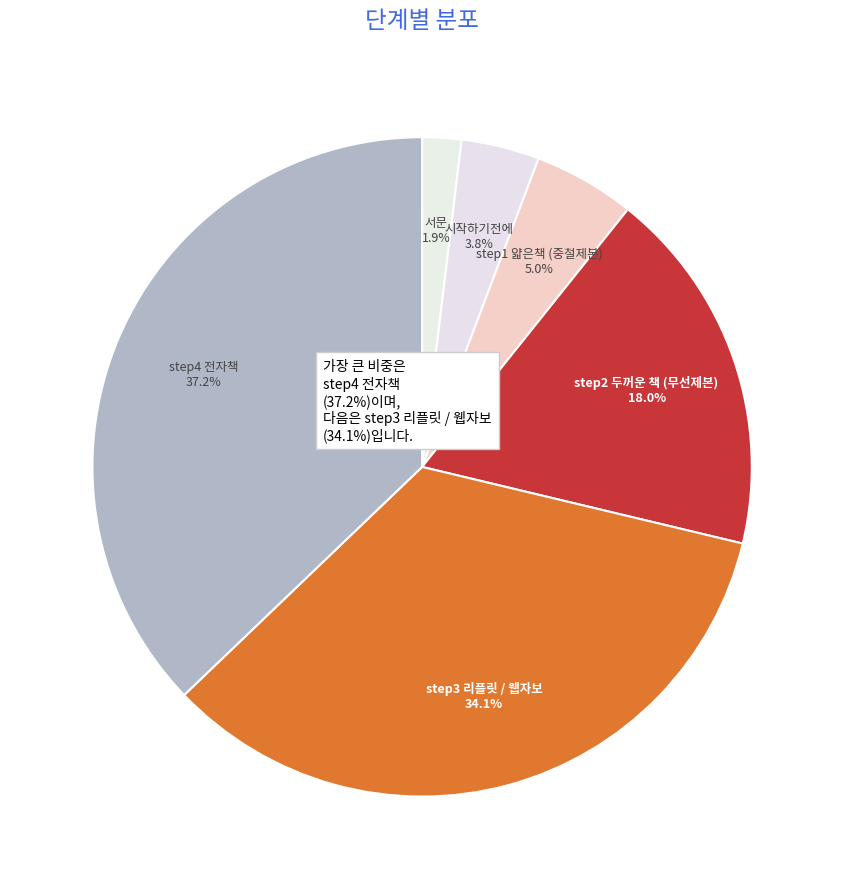

To the nearest percent, what is the difference between the largest and smallest slice percentages?

35%